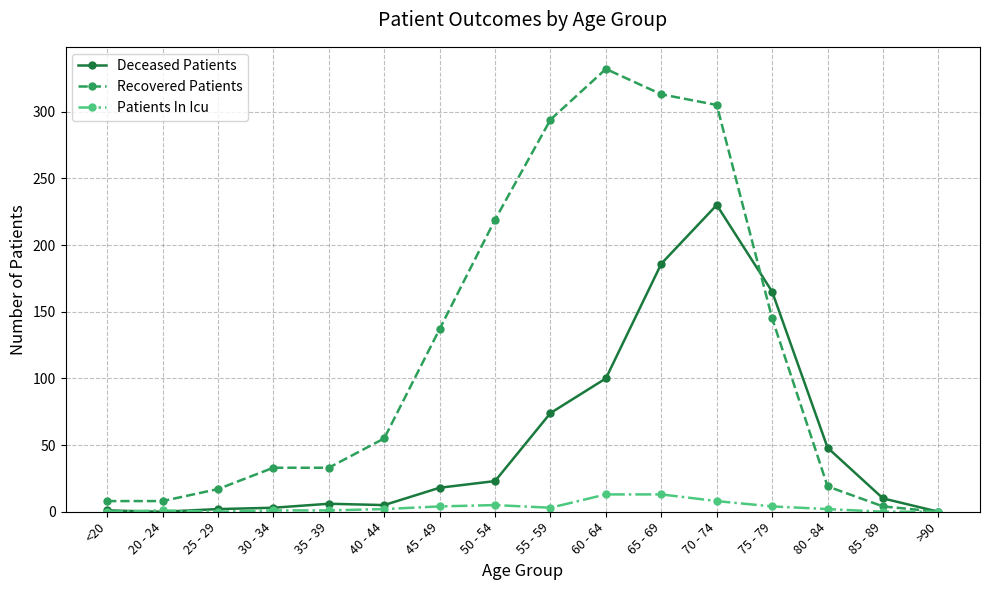

What is the sum of the Deceased Patients values at 45 - 49 and <20?

19